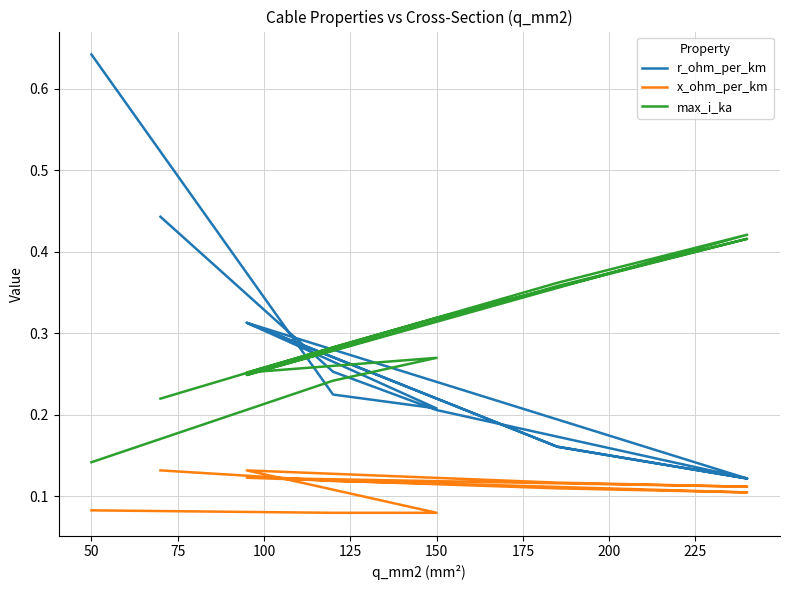

List the series in order of their peak value, highest first.

r_ohm_per_km, max_i_ka, x_ohm_per_km